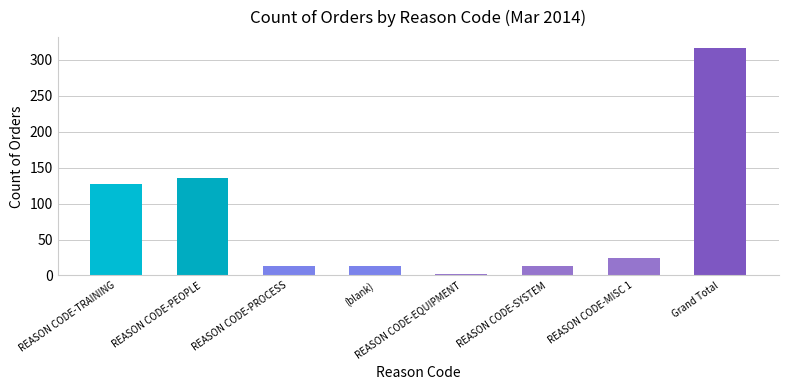

Reading right to left, extract all data points from this chart.

Grand Total=316	REASON CODE-MISC 1=25	REASON CODE-SYSTEM=13	REASON CODE-EQUIPMENT=2	(blank)=13	REASON CODE-PROCESS=13	REASON CODE-PEOPLE=136	REASON CODE-TRAINING=127